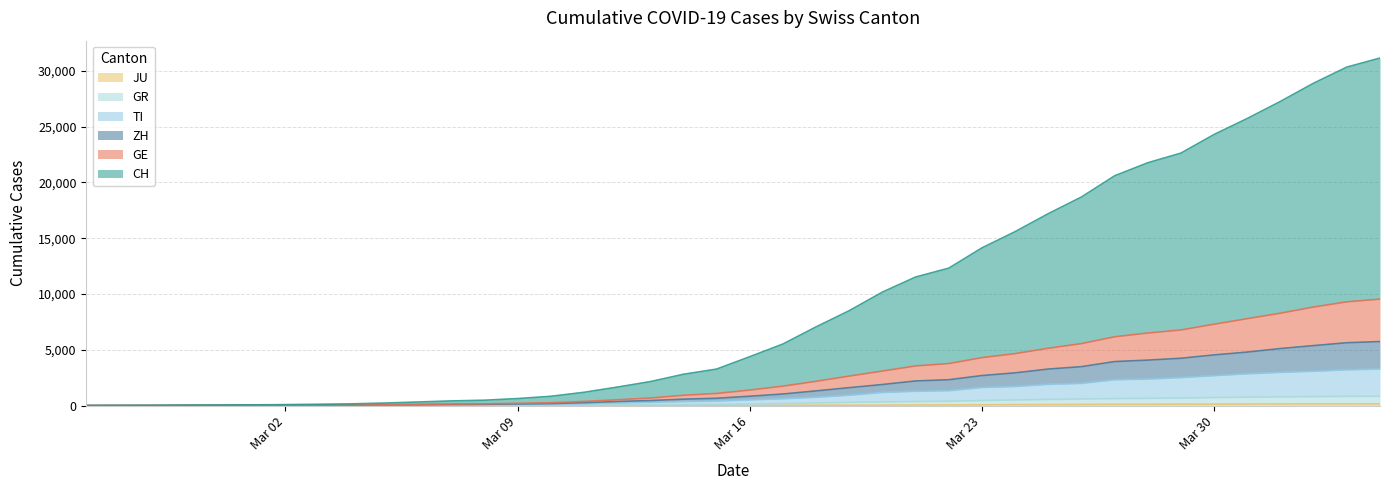

At 2020-03-06, list the series in order from smallest to largest.

JU, GR, TI, ZH, GE, CH